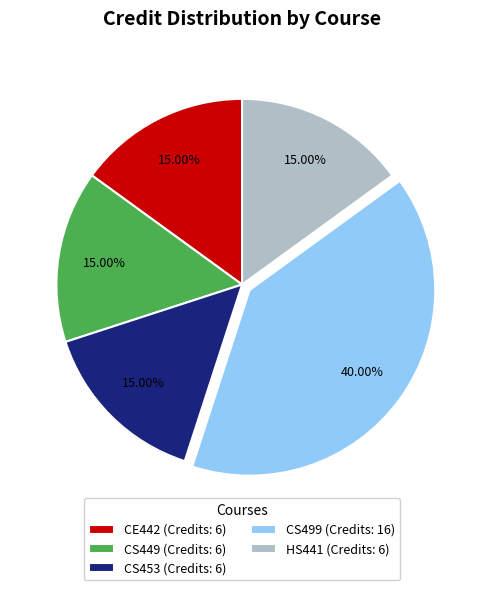

Approximately how many times larger is the value at CE442 (Credits: 6) compared to CS453 (Credits: 6)?

1.0